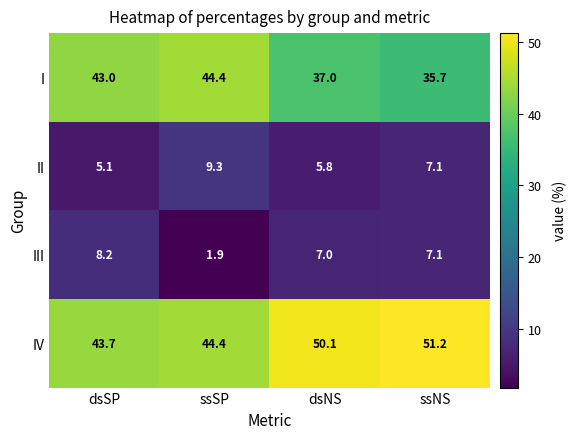

List the labels in order of IV value, largest first.

ssNS, dsNS, ssSP, dsSP